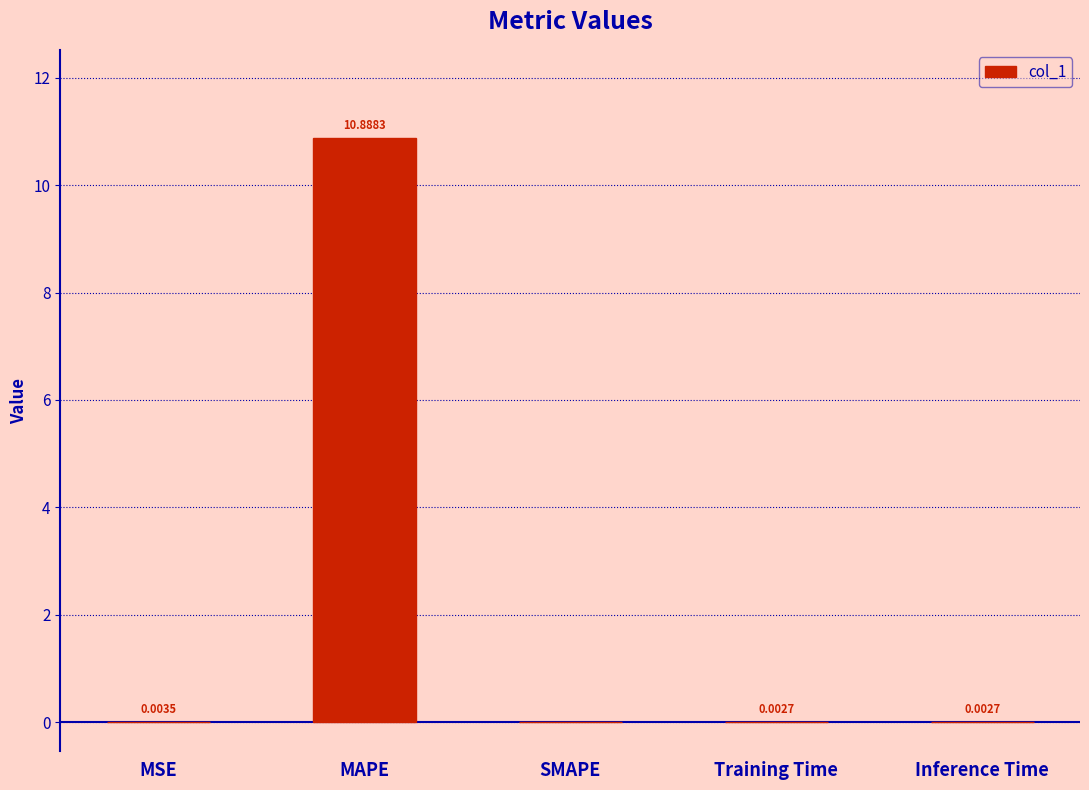

At which label is the value closest to 5?

MSE